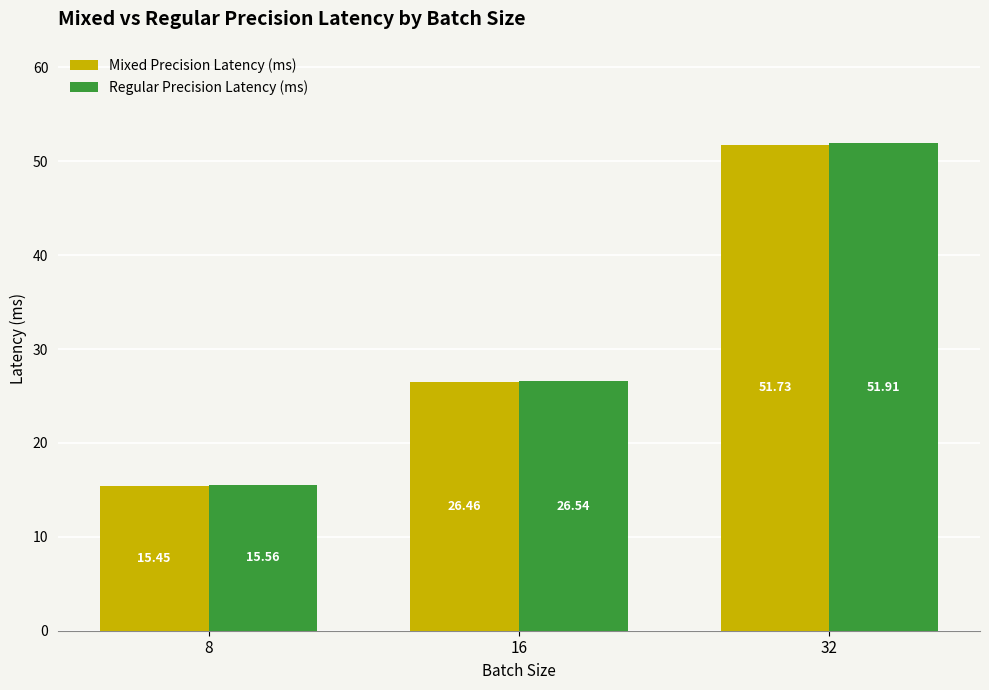

At 16, list the series in order from largest to smallest.

Regular Precision Latency (ms), Mixed Precision Latency (ms)